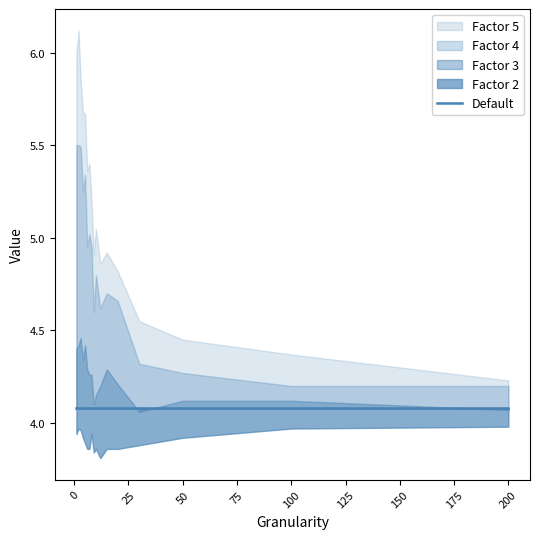

Which category has the highest value in the Factor 5 series?

2